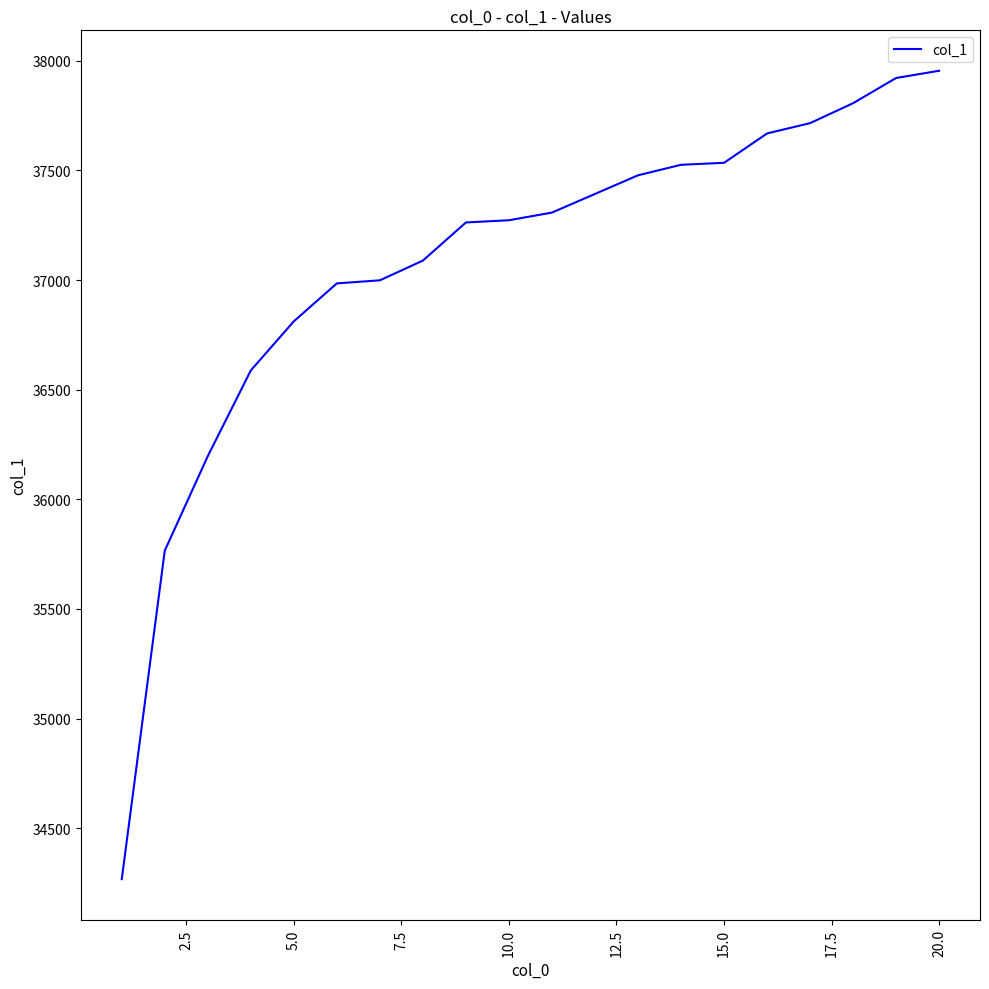

What is the difference between the maximum and minimum values?

3688